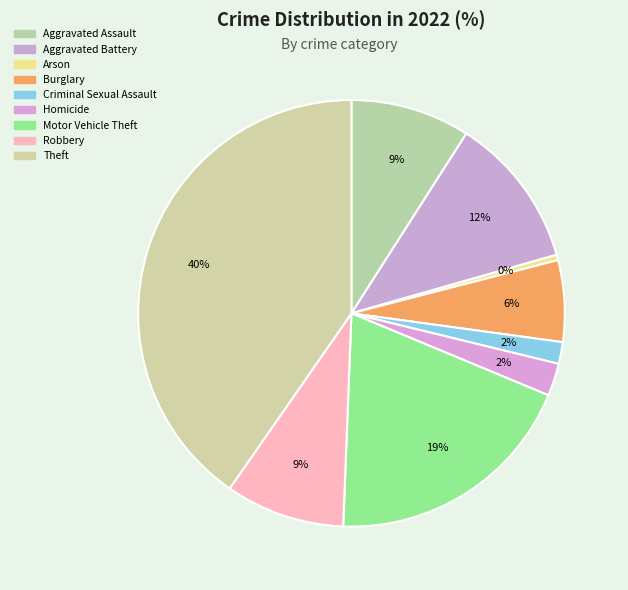

Which has a higher value, Aggravated Assault or Criminal Sexual Assault?

Aggravated Assault